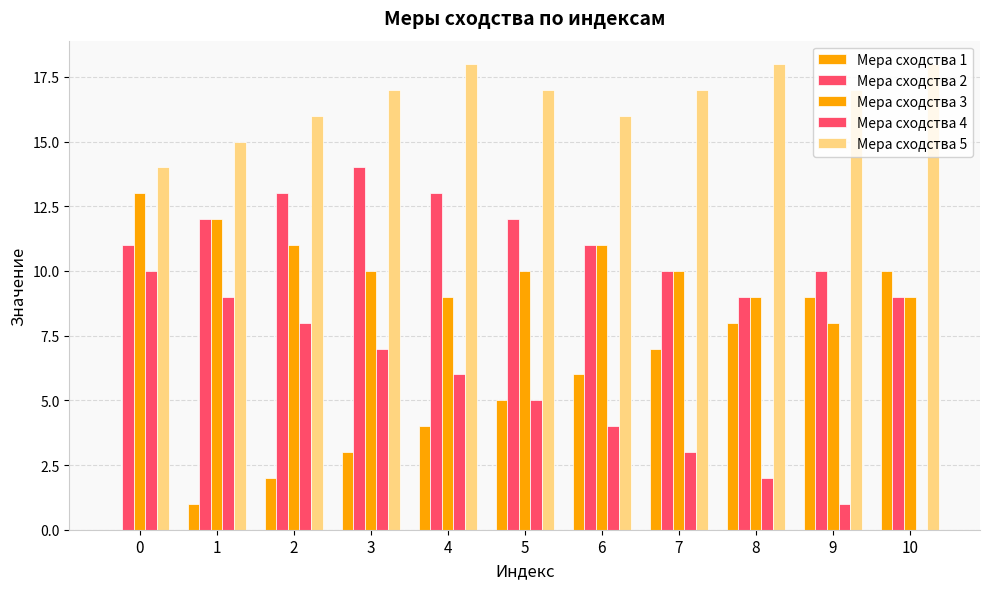

Reading right to left, list all the values displayed in this chart.

Мера сходства 1: 10	9	8	7	6	5	4	3	2	1	0
Мера сходства 2: 9	10	9	10	11	12	13	14	13	12	11
Мера сходства 3: 9	8	9	10	11	10	9	10	11	12	13
Мера сходства 4: 0	1	2	3	4	5	6	7	8	9	10
Мера сходства 5: 18	17	18	17	16	17	18	17	16	15	14